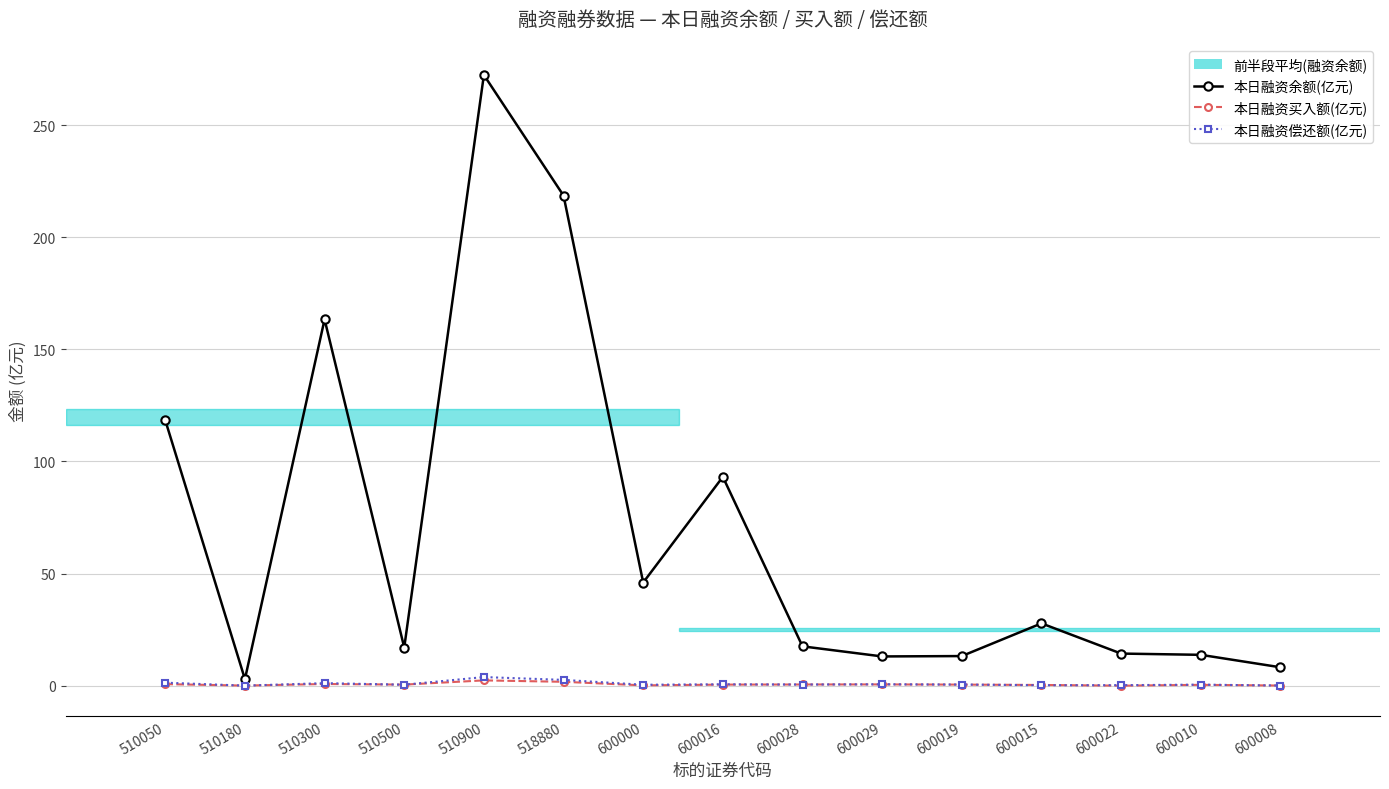

The value of 本日融资余额(亿元) at 510300 is 163.4. True or false?

True